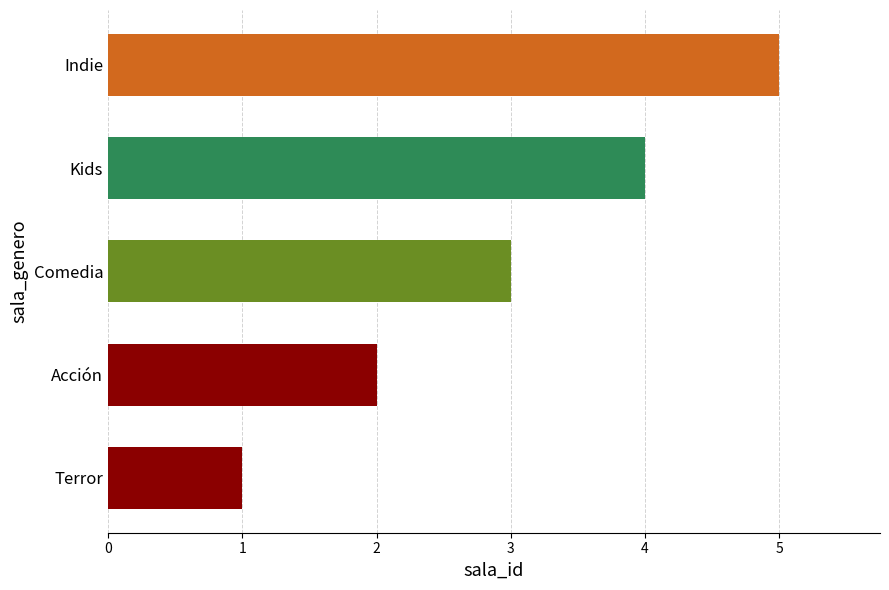

What is the sum of all values?

15